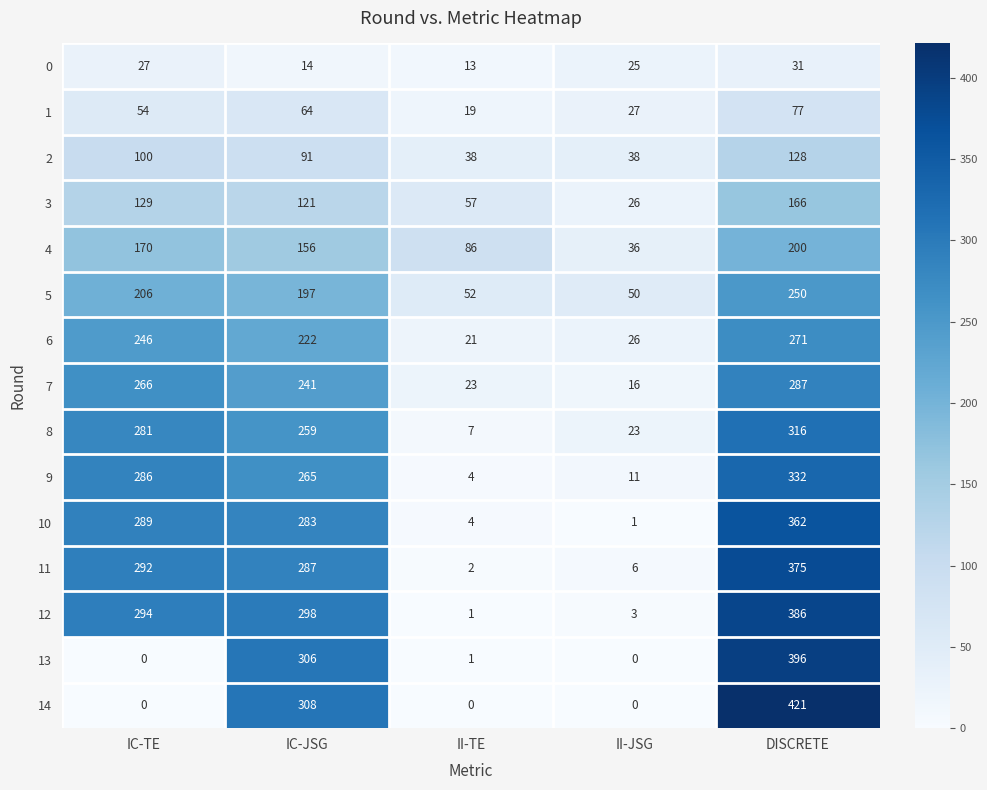

How many distinct data groups are displayed?

15